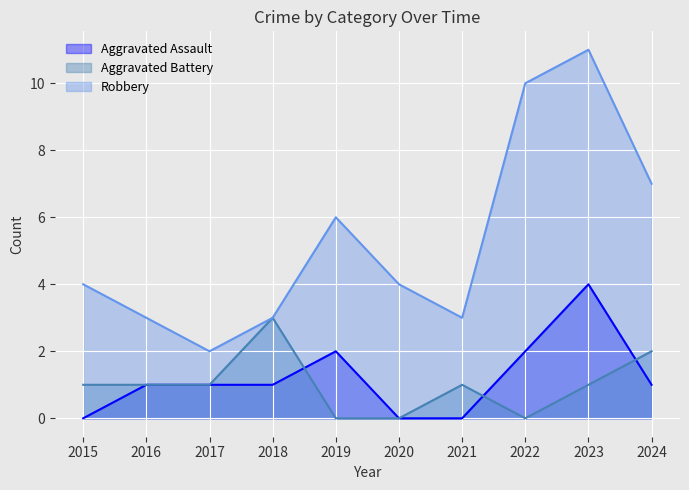

How many lines are shown in the chart?

3